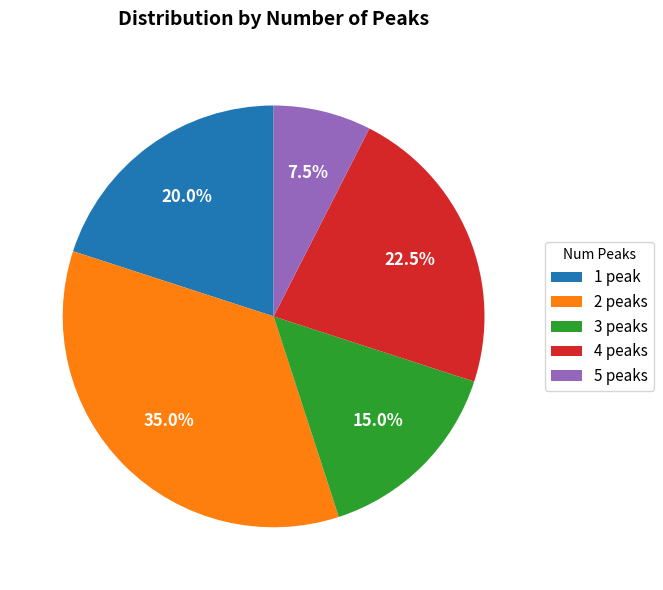

How many segments does this pie chart have?

5